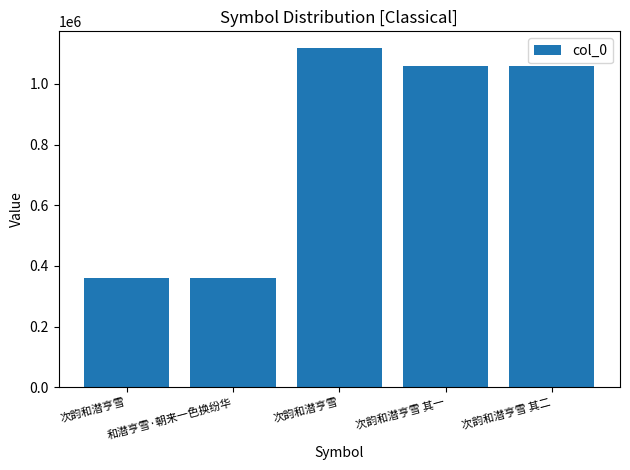

How many bars are there in total?

5